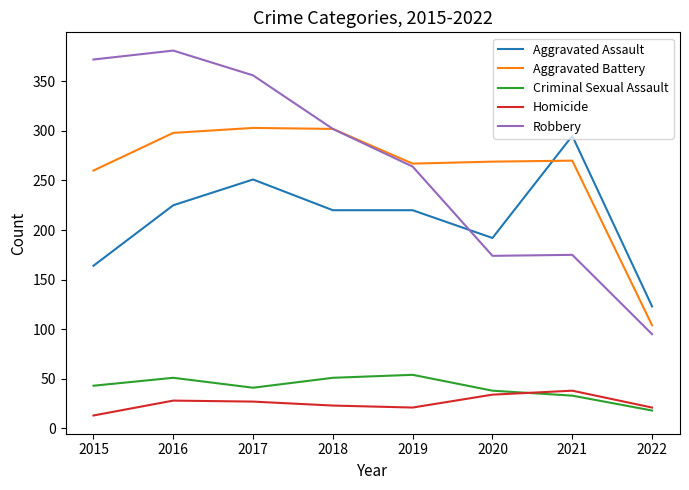

What is the difference between the Robbery values at 2020 and 2016?

207